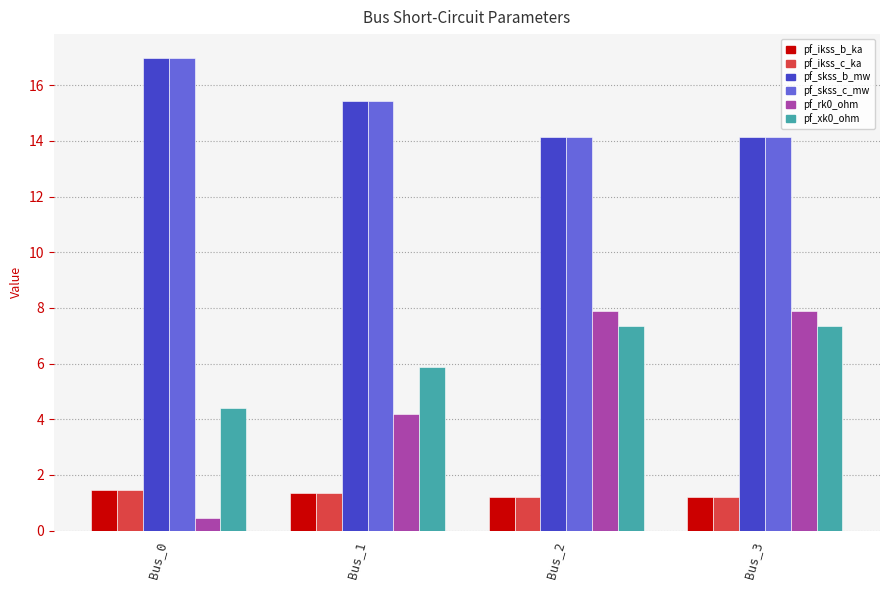

At how many categories does at least one series exceed 2?

4